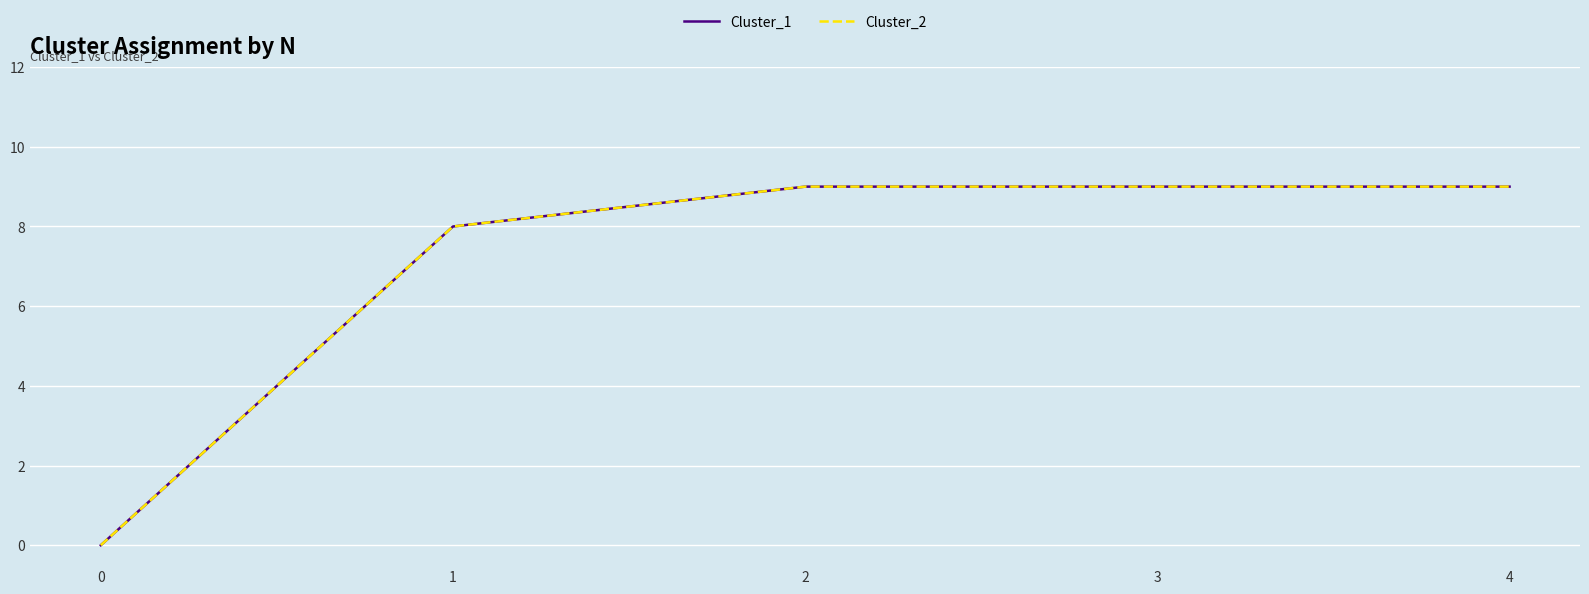

Between 1 and 0, which is larger?

1